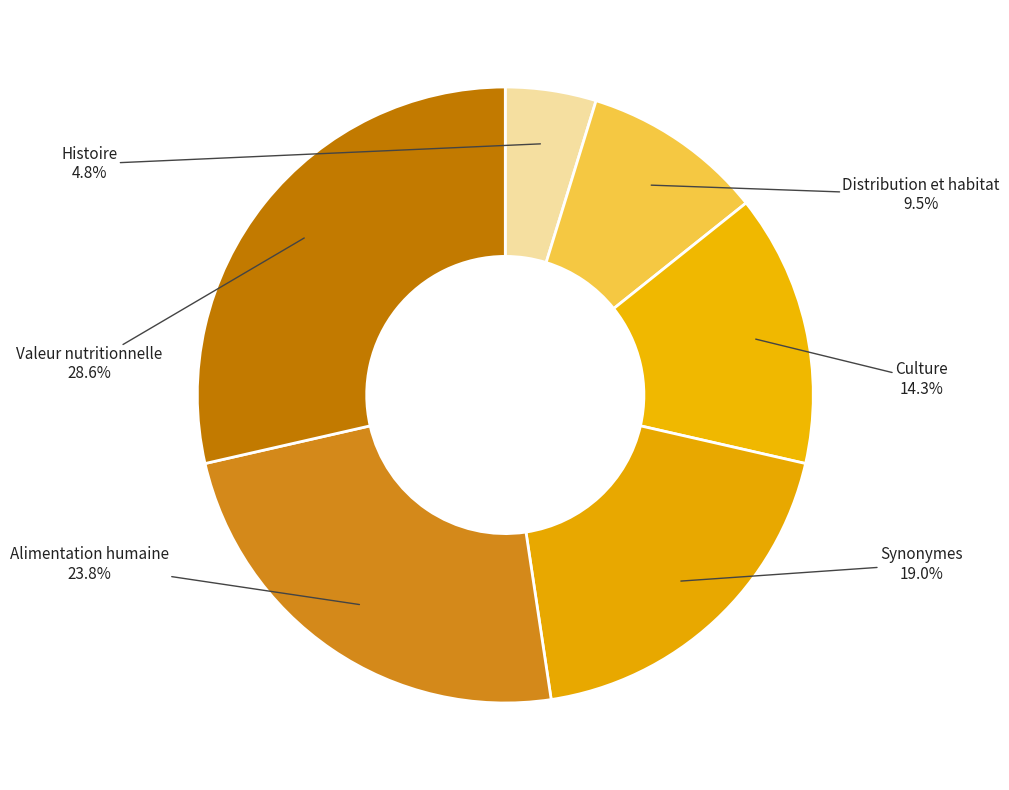

To the nearest percent, what is the difference between the Histoire and Alimentation humaine slice percentages?

19%